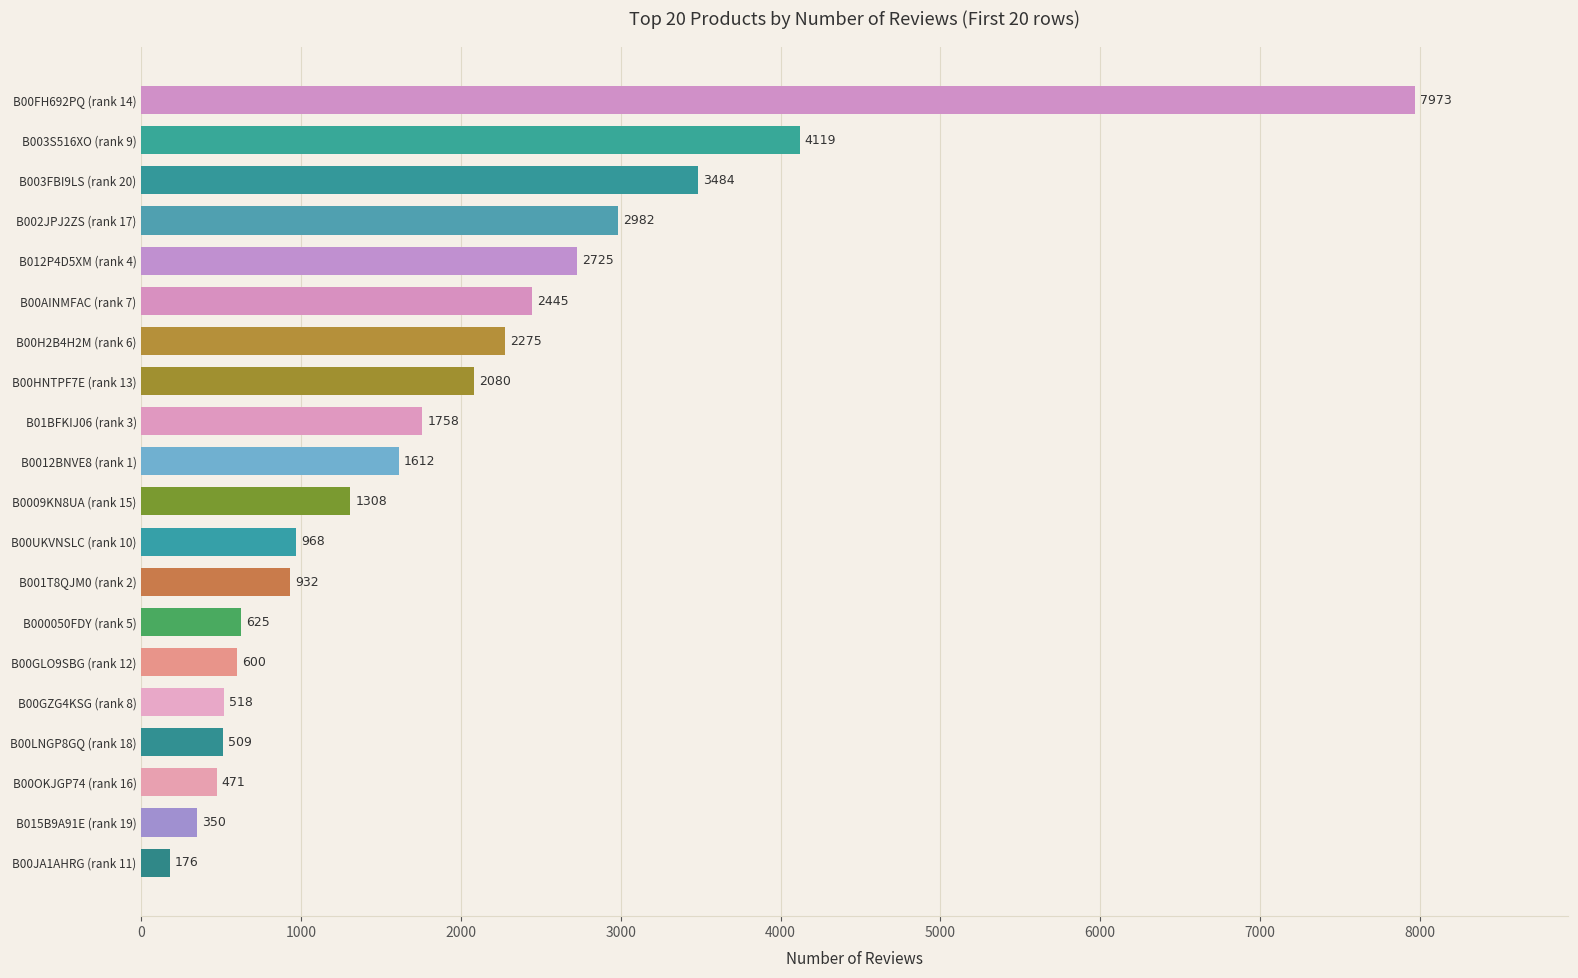

Rank the categories by value from lowest to highest.

B00JA1AHRG (rank 11), B015B9A91E (rank 19), B00OKJGP74 (rank 16), B00LNGP8GQ (rank 18), B00GZG4KSG (rank 8), B00GLO9SBG (rank 12), B000050FDY (rank 5), B001T8QJM0 (rank 2), B00UKVNSLC (rank 10), B0009KN8UA (rank 15), B0012BNVE8 (rank 1), B01BFKIJ06 (rank 3), B00HNTPF7E (rank 13), B00H2B4H2M (rank 6), B00AINMFAC (rank 7), B012P4D5XM (rank 4), B002JPJ2ZS (rank 17), B003FBI9LS (rank 20), B003S516XO (rank 9), B00FH692PQ (rank 14)